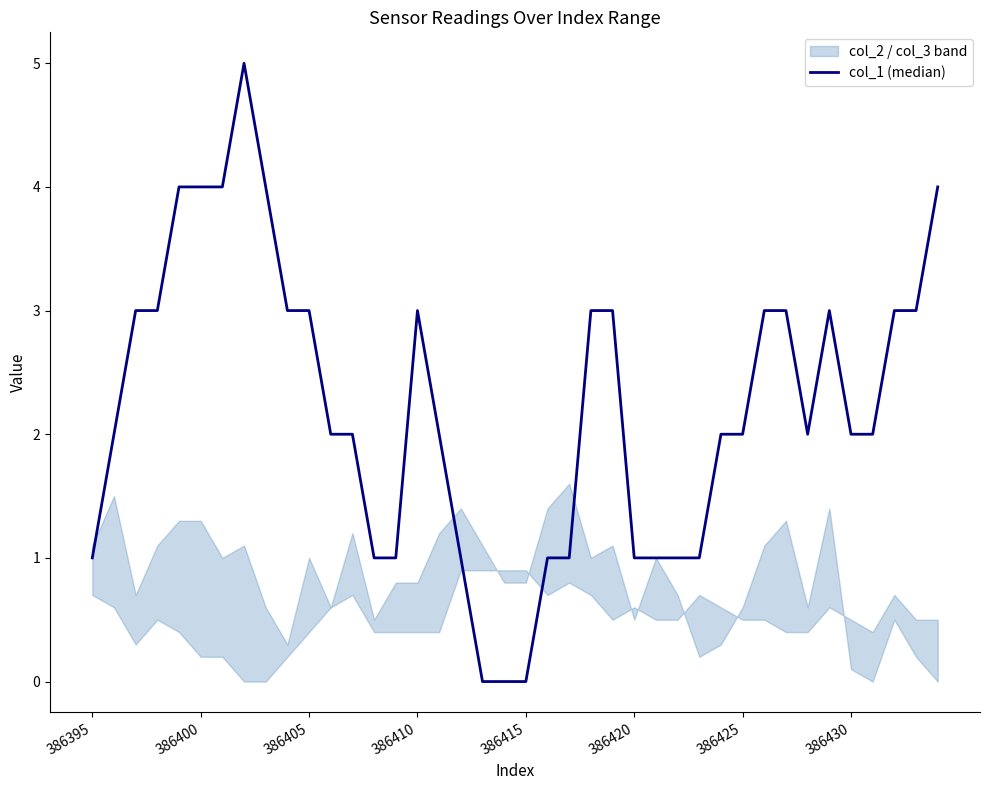

True or false: the data shows 4.6 at 23.

False